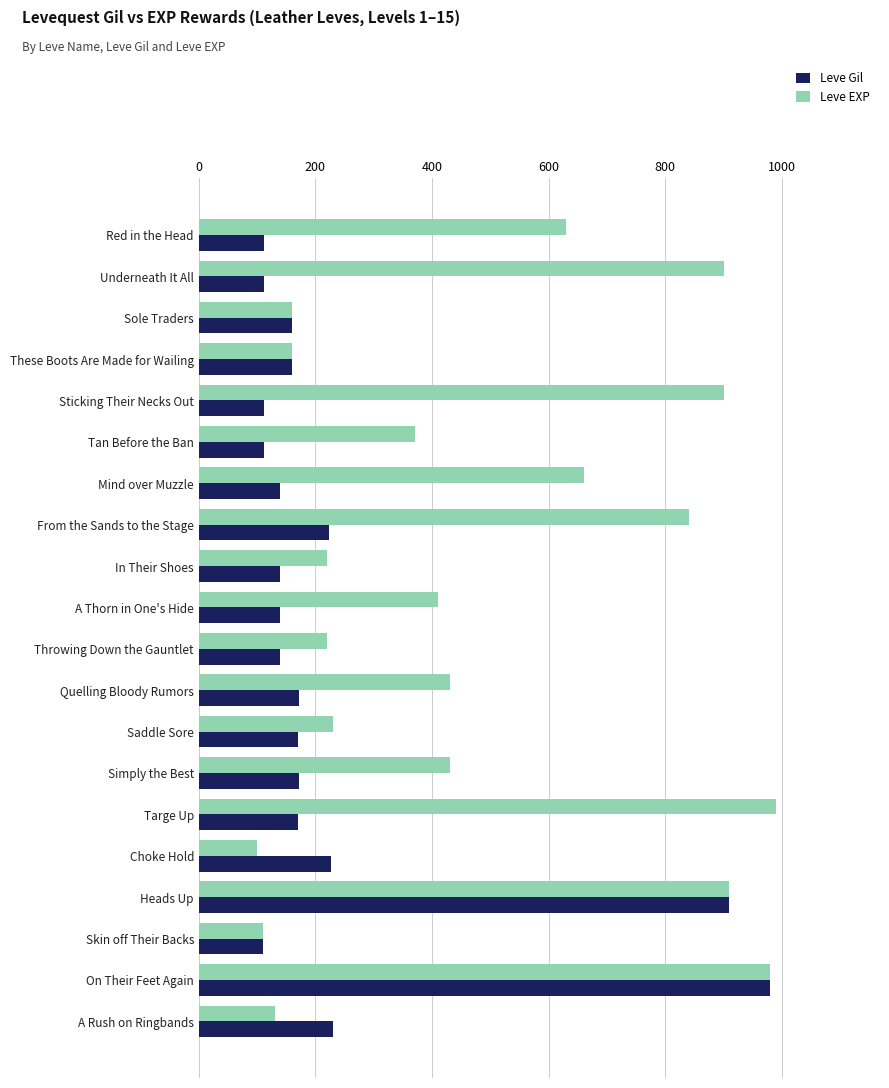

Is it true that Leve Gil equals 193 at Tan Before the Ban?

False